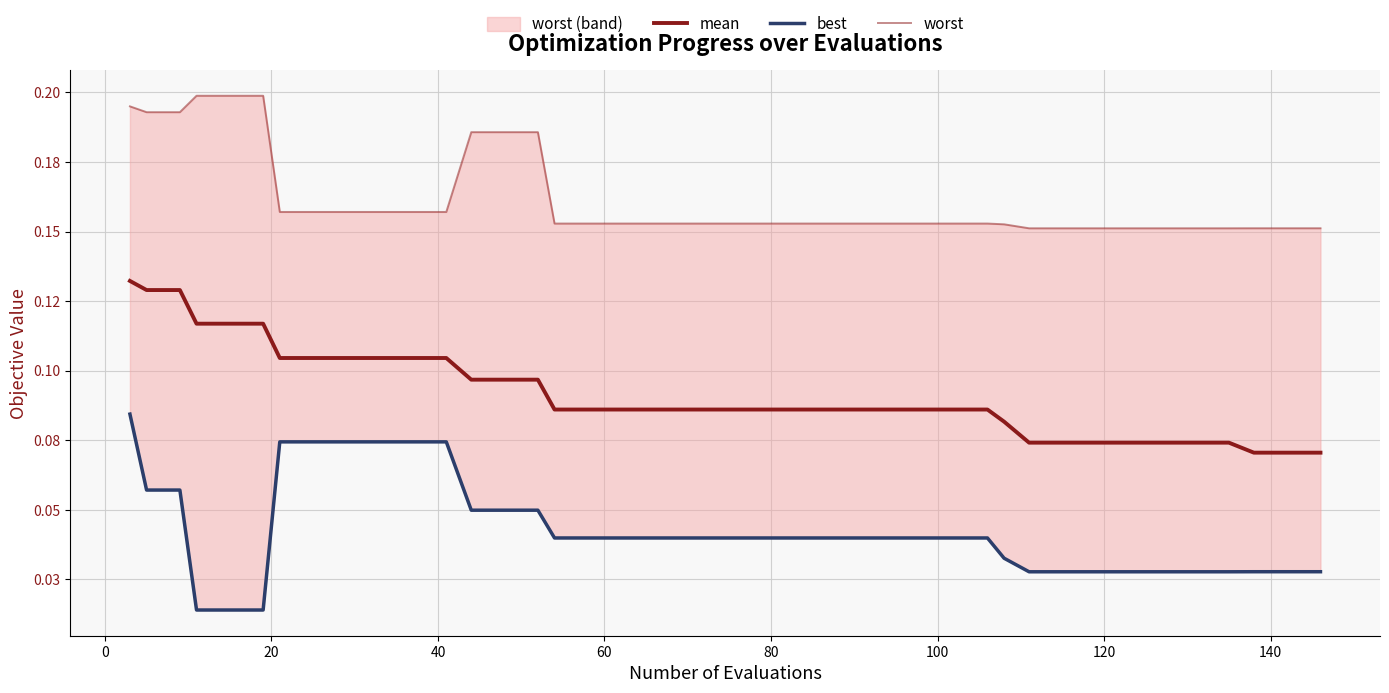

True or false: mean has a value of 0.0 at 26.

False